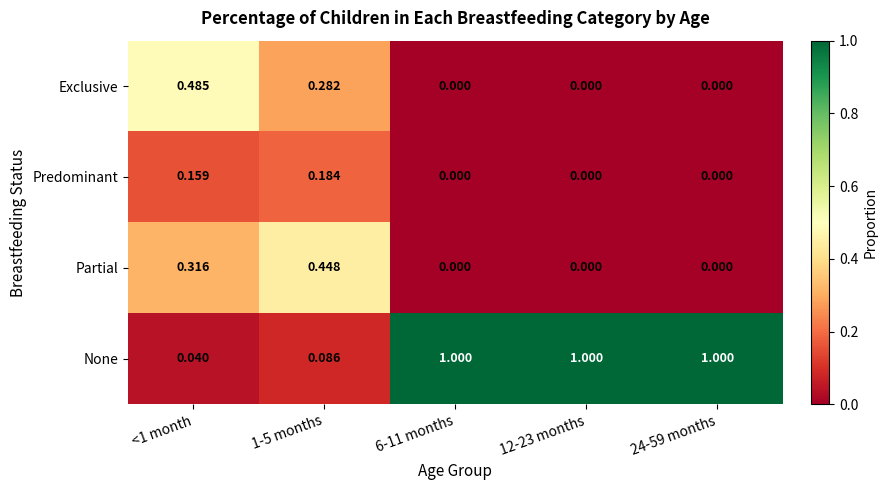

Which series has the largest range (max minus min)?

None